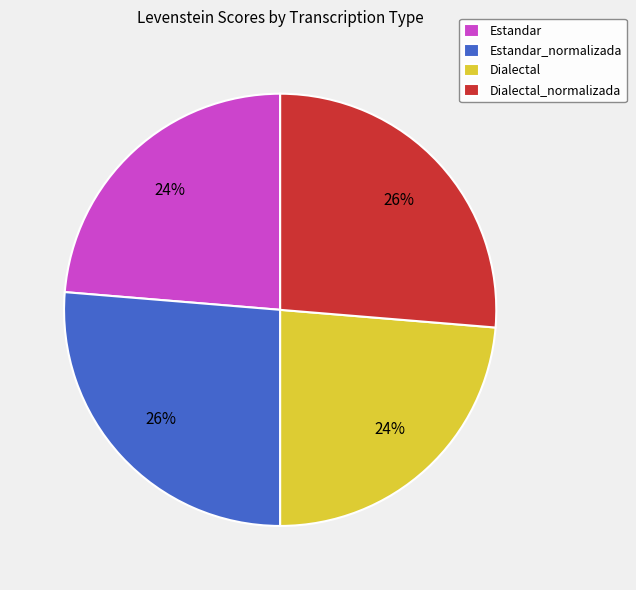

The Estandar_normalizada slice represents 26% of the pie. True or false?

True